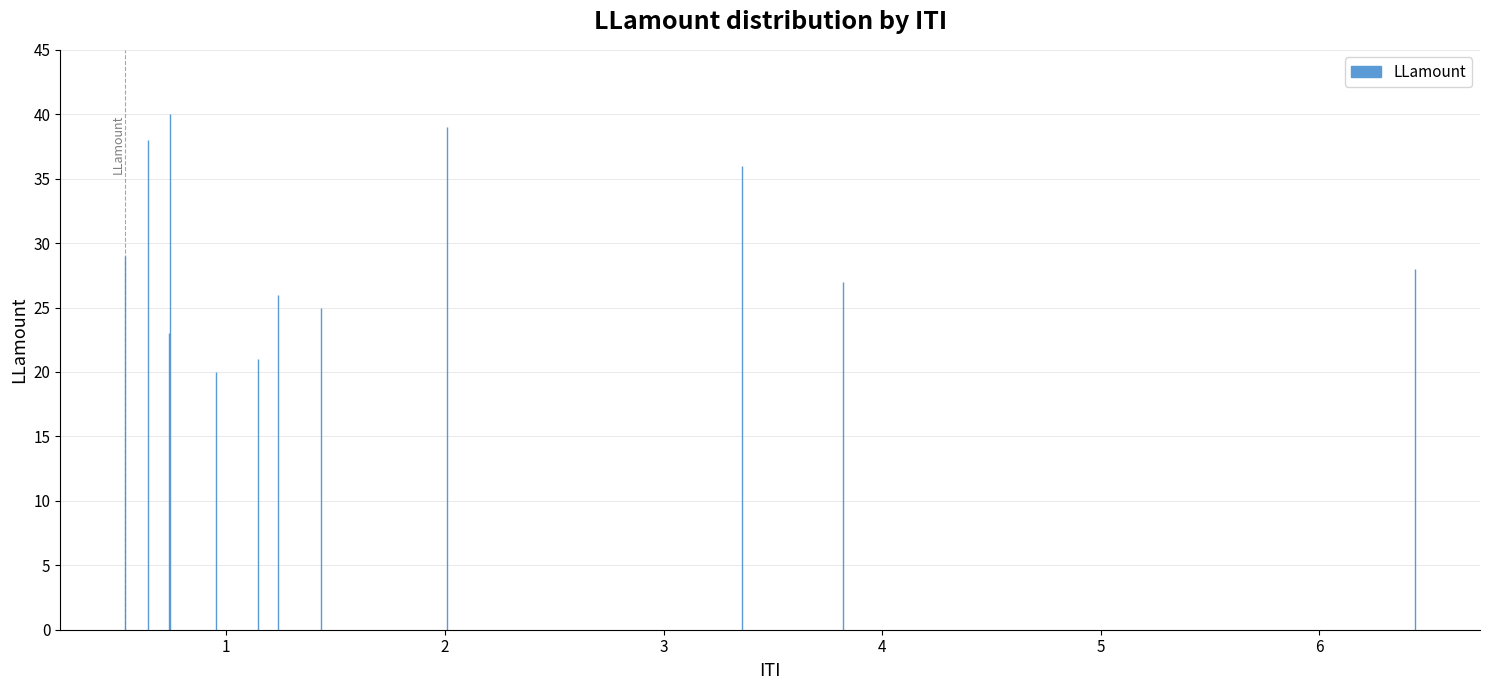

What is the value of the 2nd bar from the left?

38